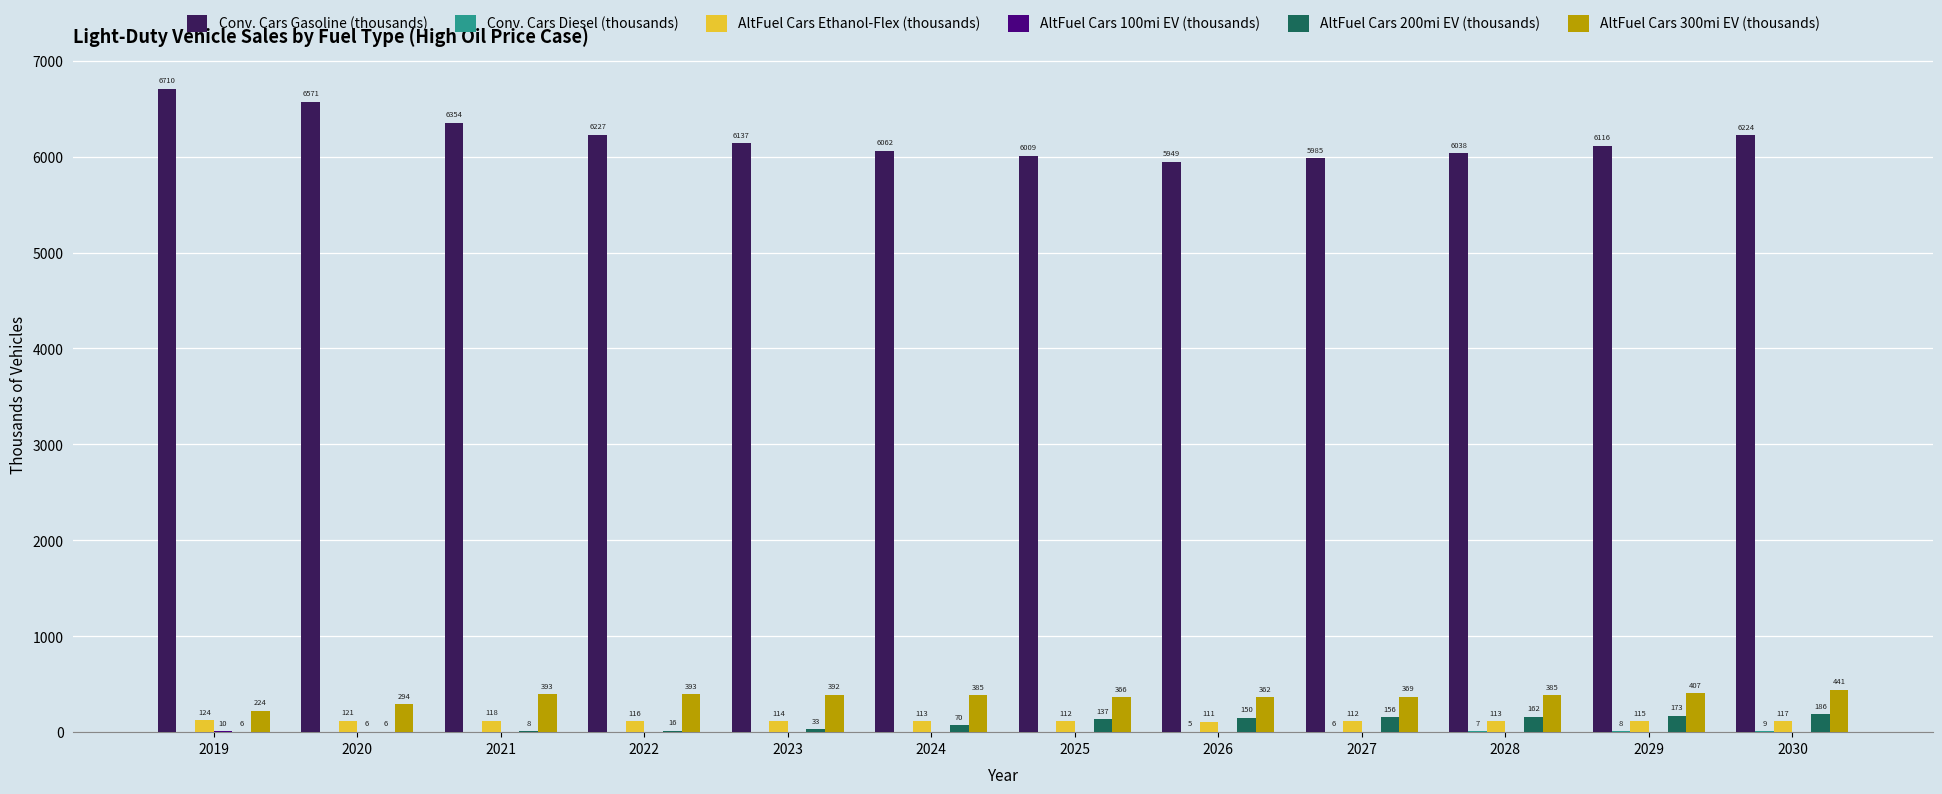

What is the sum of the AltFuel Cars Ethanol-Flex (thousands) values at 2020 and 2021?

239.2